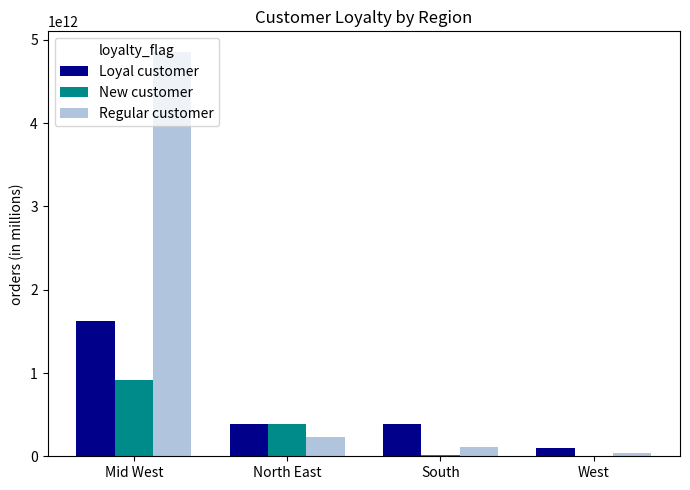

Does the chart contain stacked bars?

No